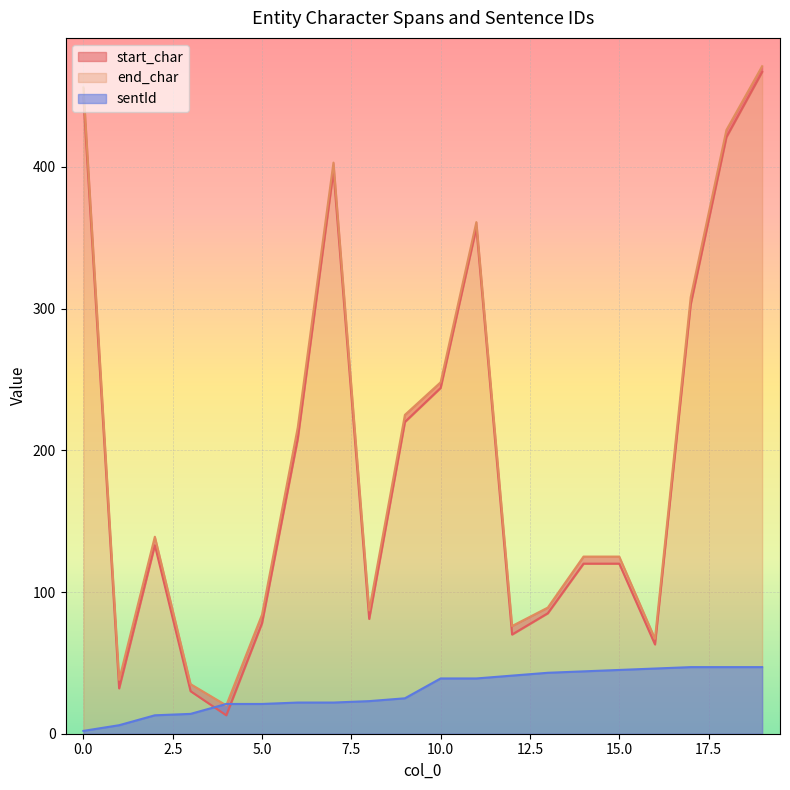

The start_char series shows 120 at 14. True or false?

True